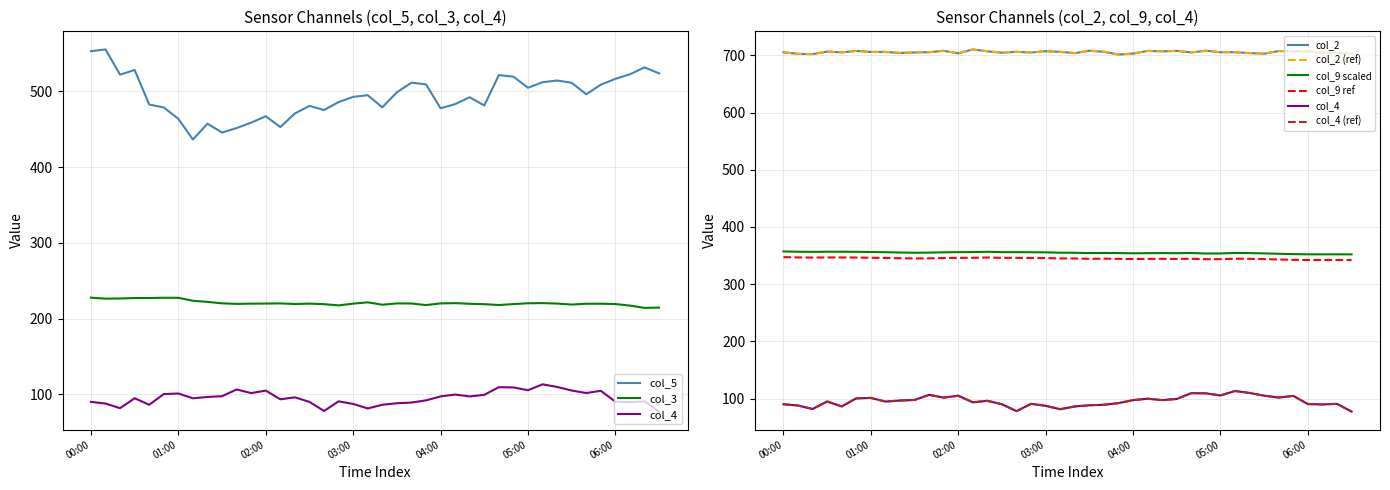

What is the difference between the second highest and second lowest values in the col_2 series?

6.0